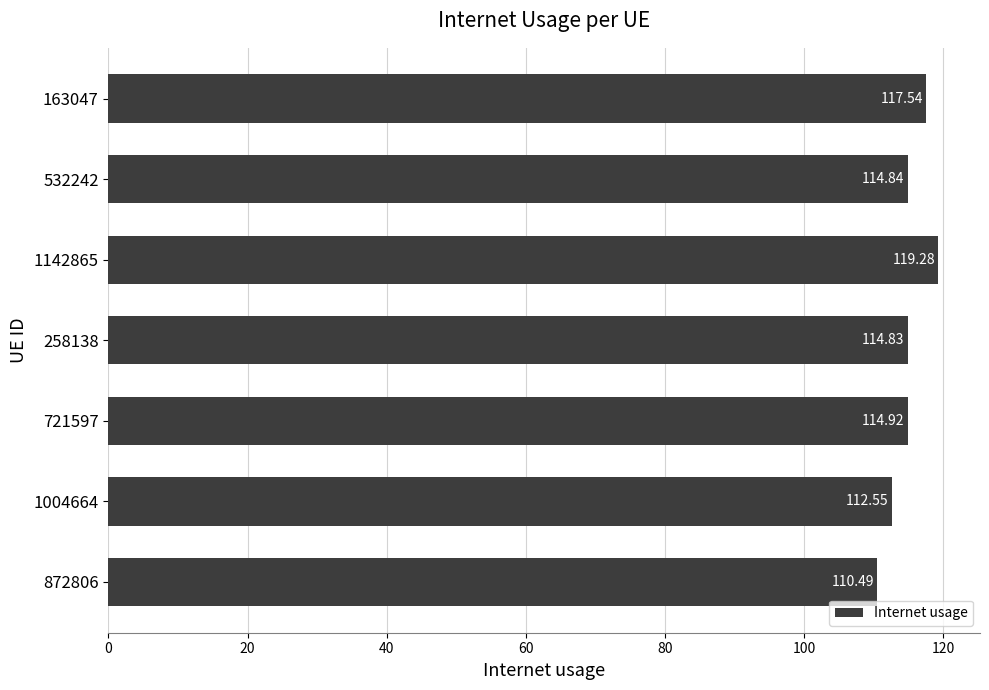

What is the change in value from 258138 to 1142865?

+4.5